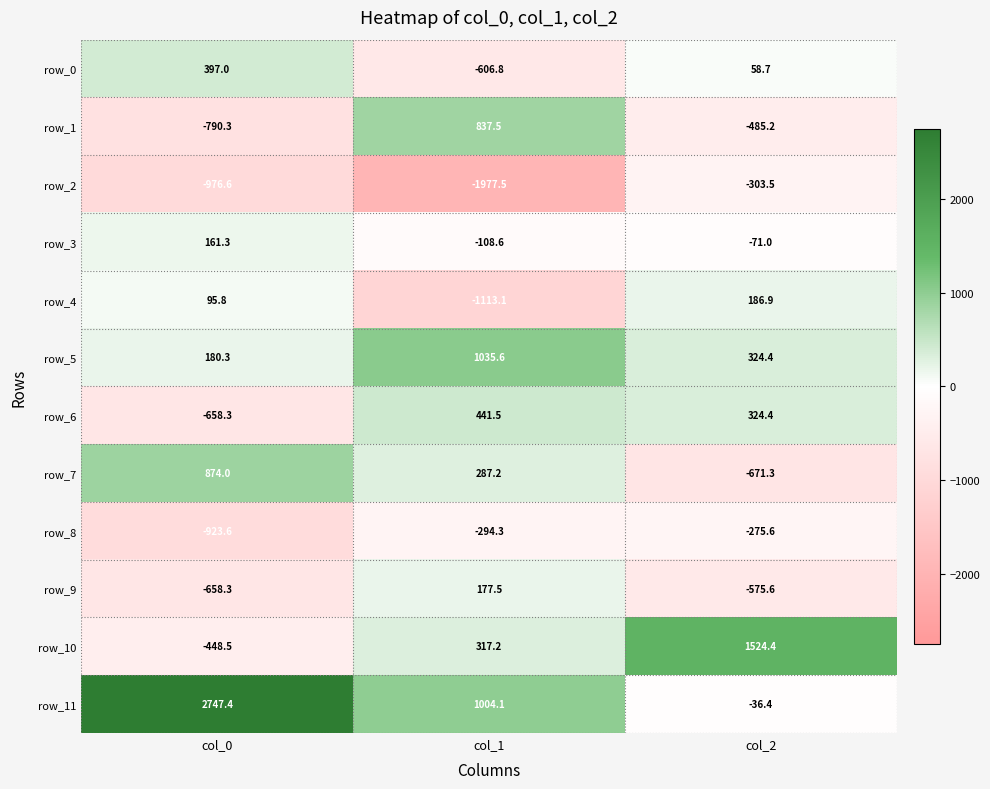

True or false: row_11 has a value of 1009.8 at col_0.

False